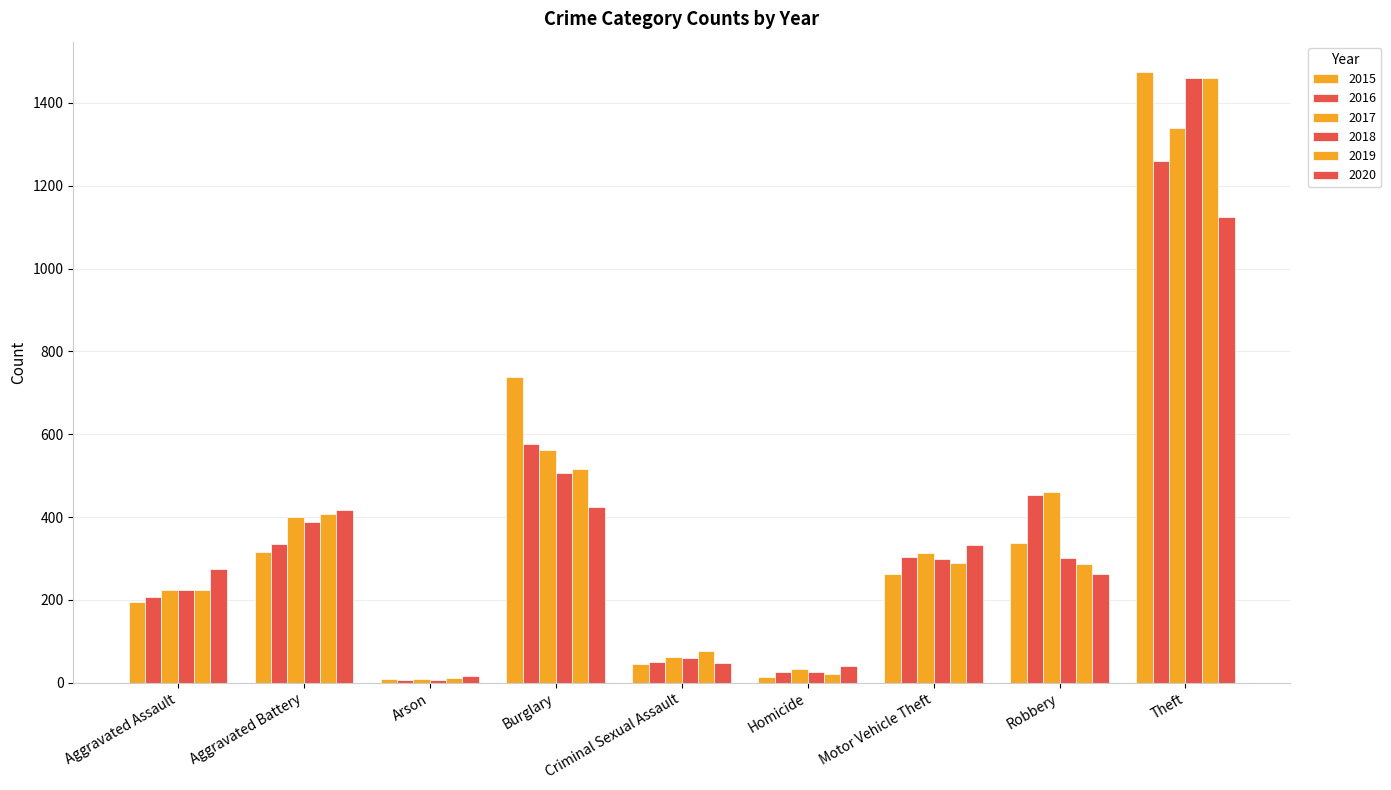

Count the number of data series in this chart.

6